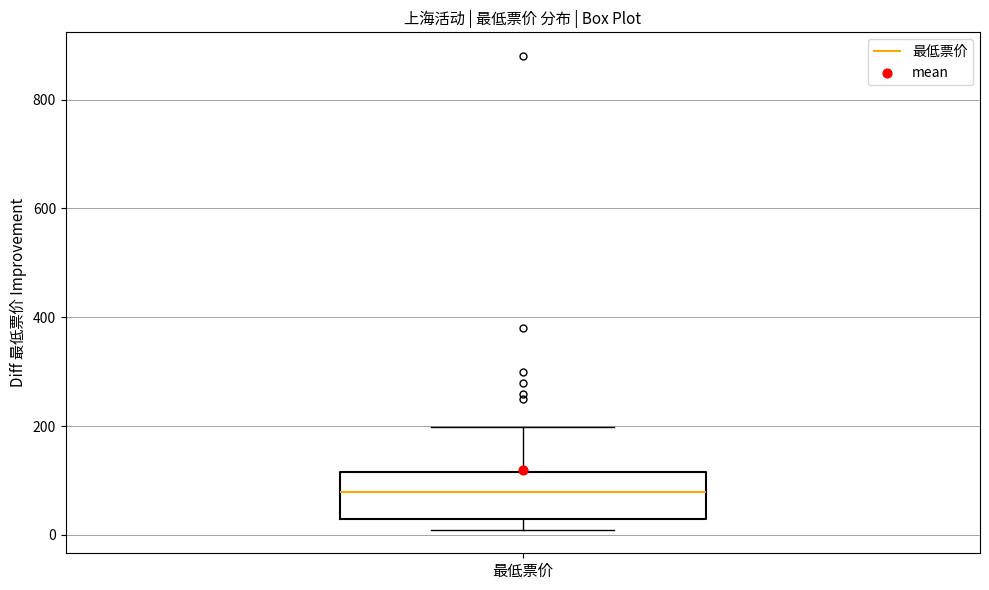

Where does the upper whisker of the box for 最低票价 end on the y-axis? The values are not printed on the chart, so give them approximately, as read against the axis.

200